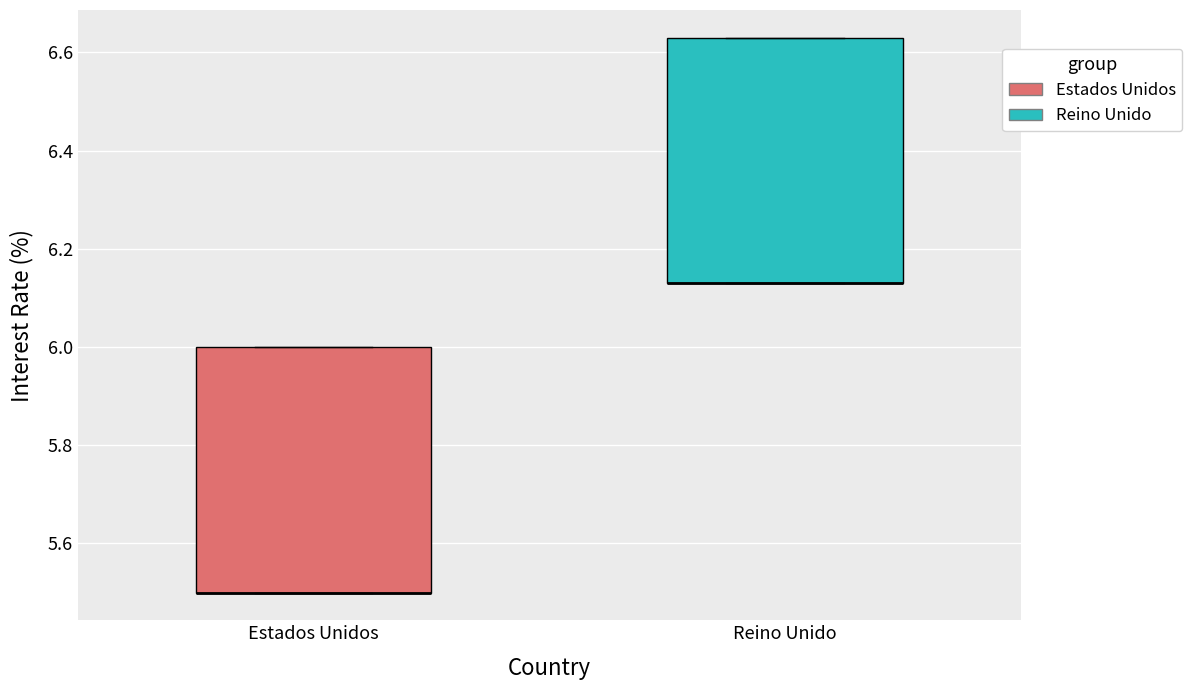

Where is the upper edge of the box for Reino Unido on the y-axis? The values are not printed on the chart, so give them approximately, as read against the axis.

6.64